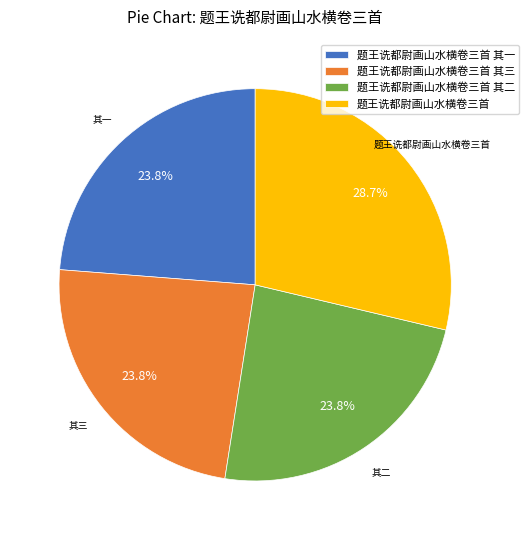

Does any single category account for the majority?

No